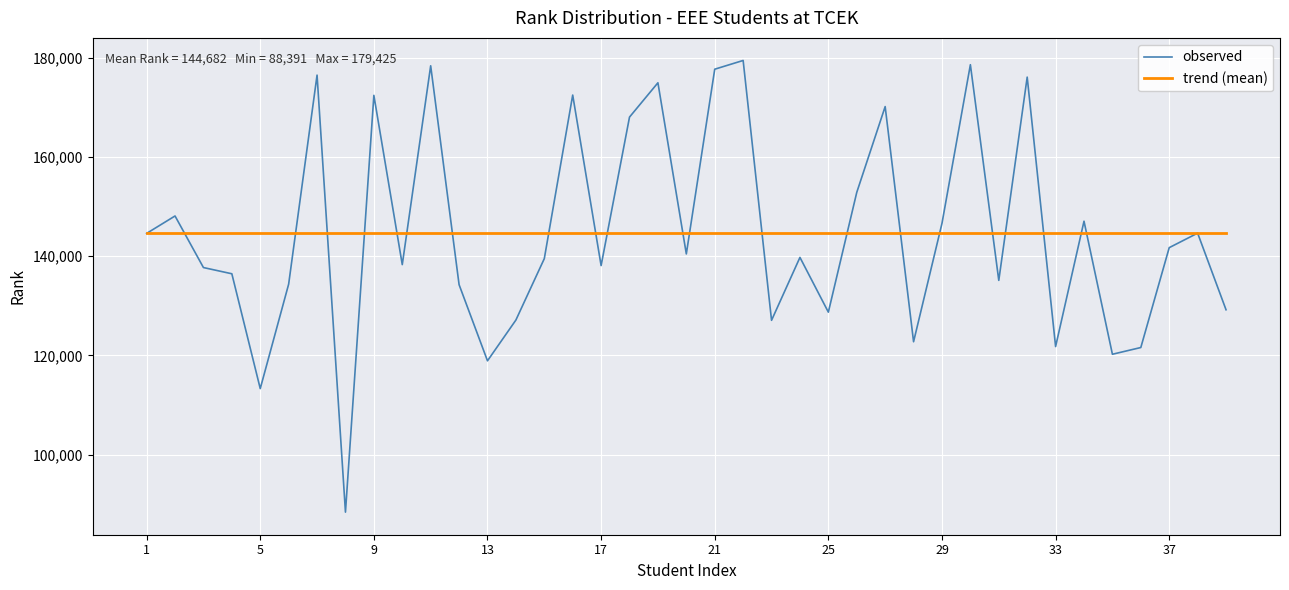

True or false: observed has more than 2 interior local peaks.

True